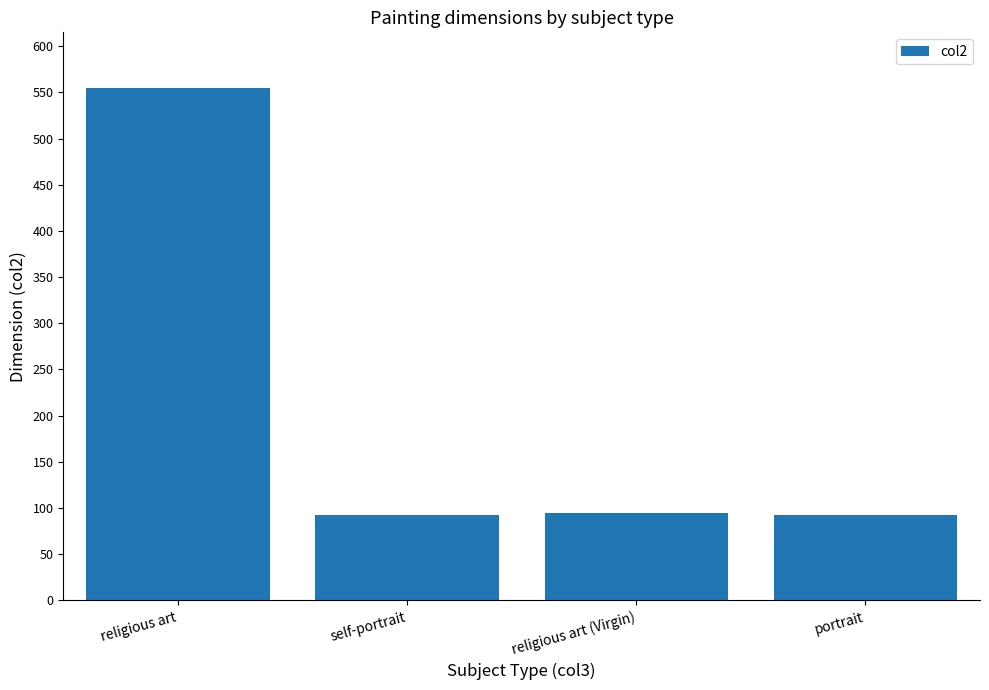

Which has a higher value, religious art (Virgin) or religious art?

religious art